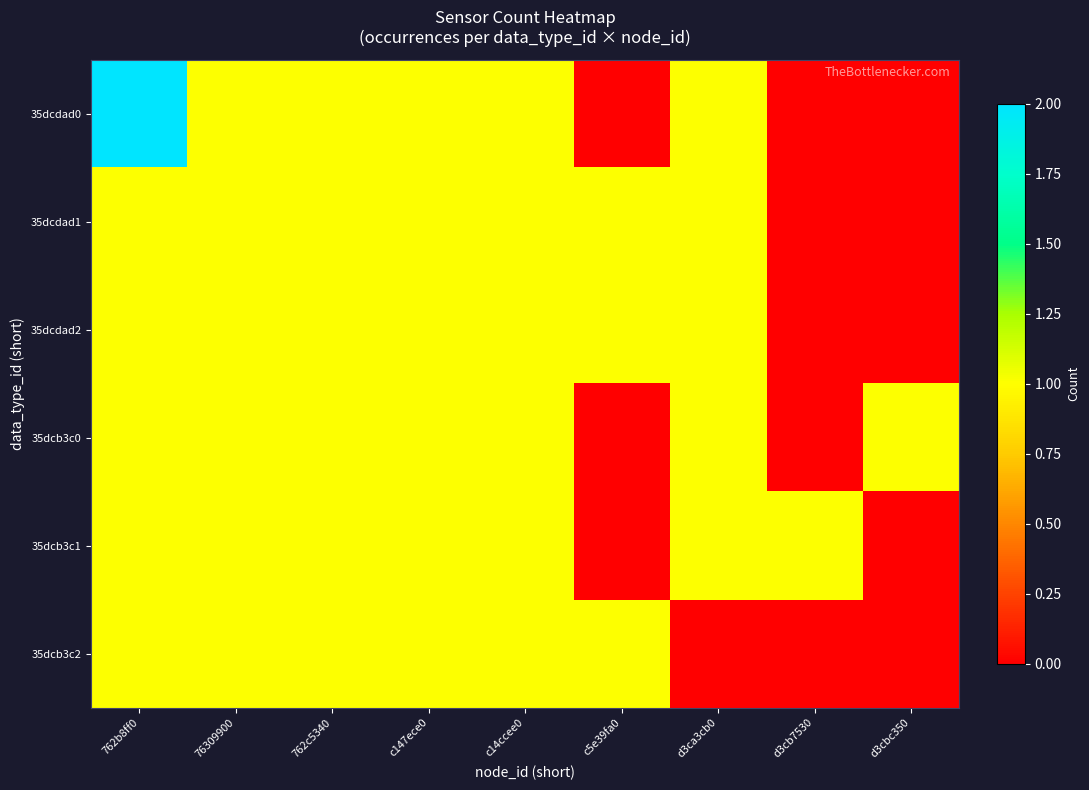

At 762b8ff0, list the series in order from smallest to largest.

35dcdad1, 35dcdad2, 35dcb3c0, 35dcb3c1, 35dcb3c2, 35dcdad0